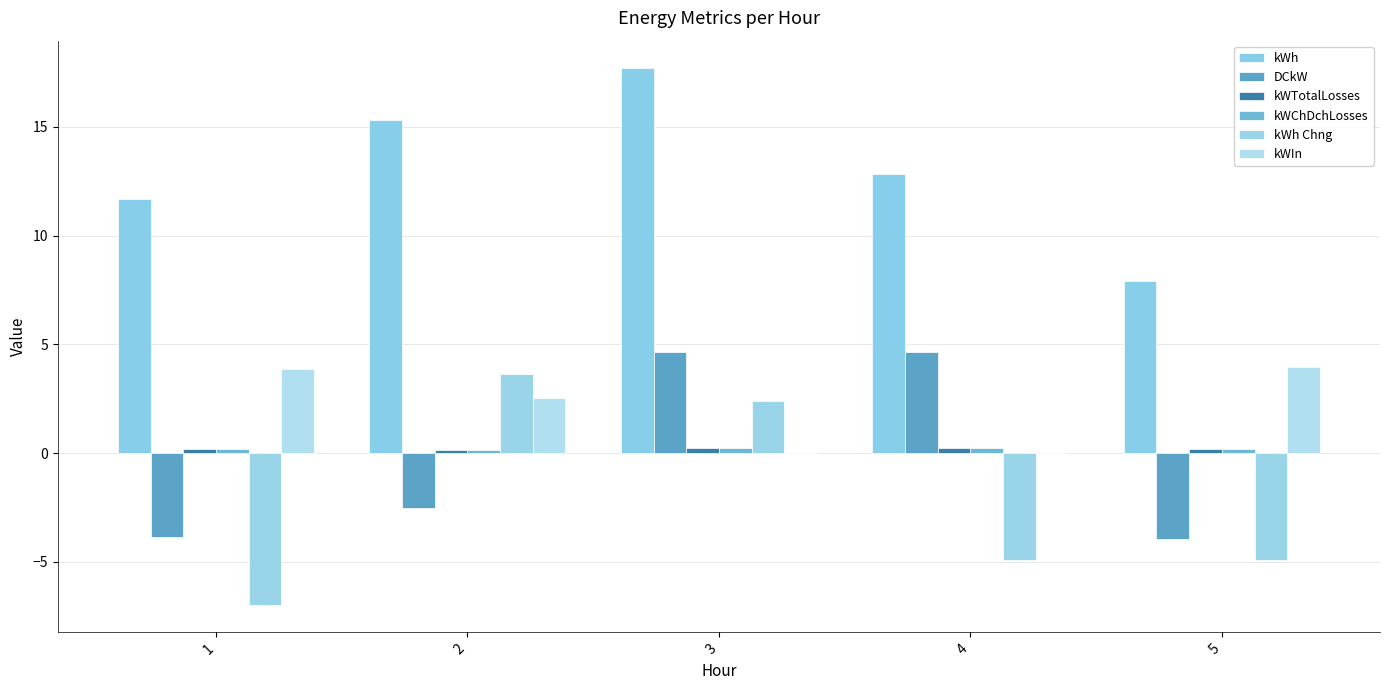

What is the difference between the highest and lowest values at 1?

18.7